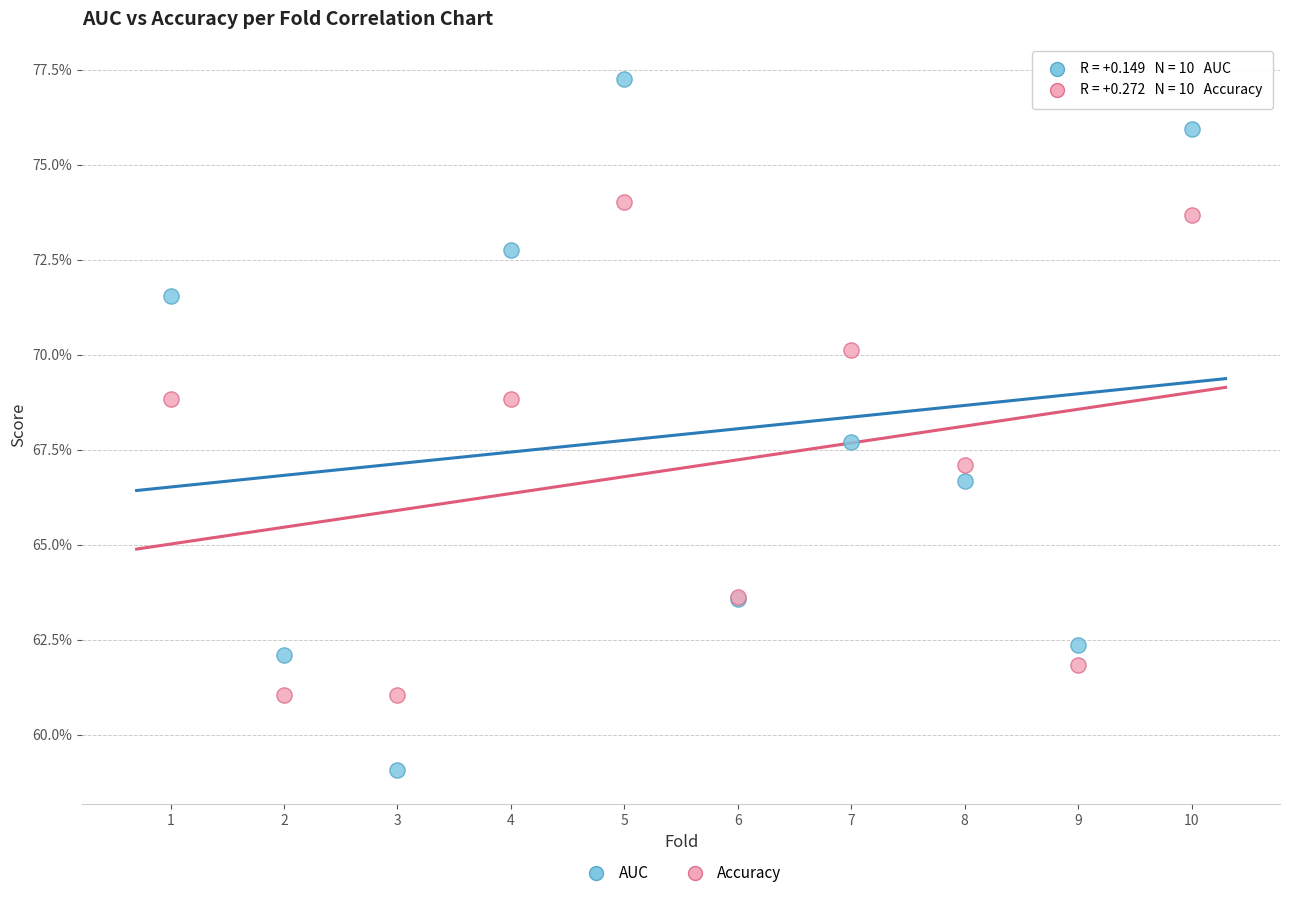

Which series reaches the minimum Y coordinate?

AUC